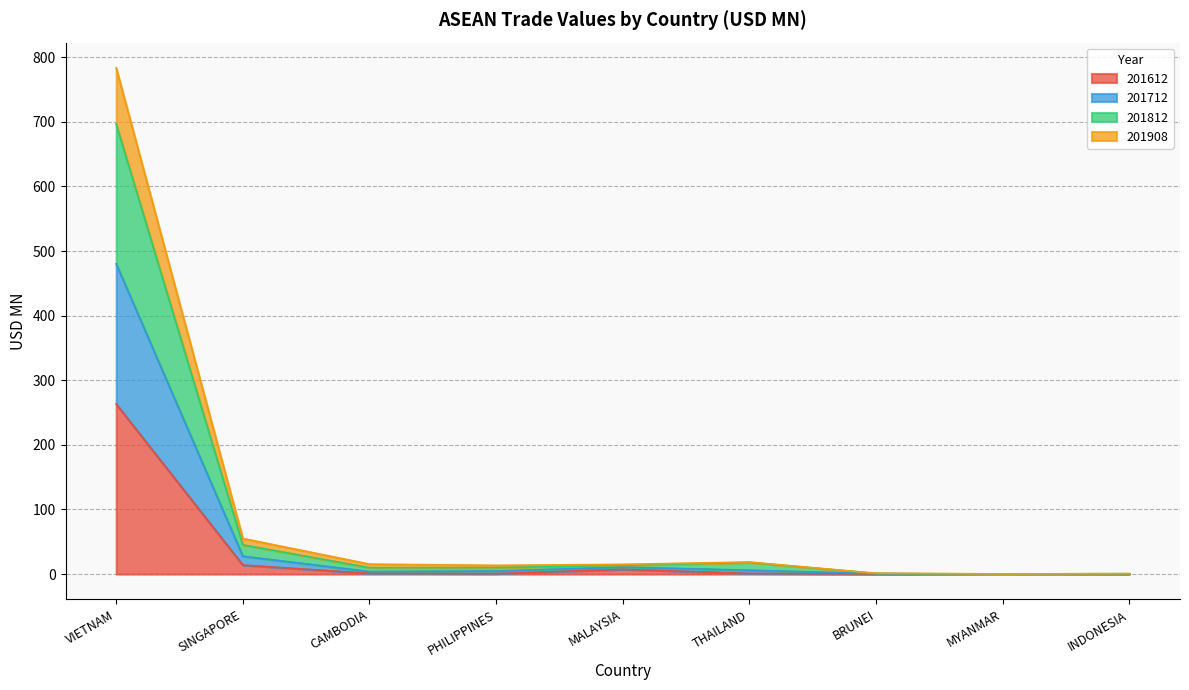

True or false: 201712 and 201908 intersect in this chart.

False